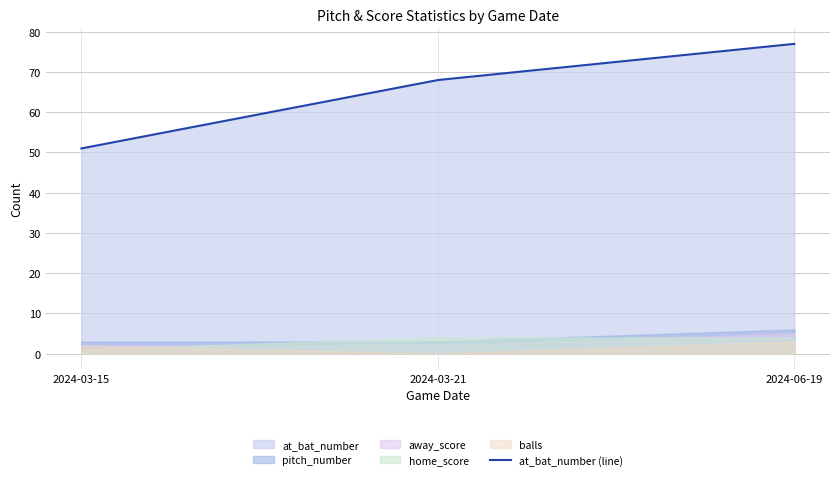

What is the greatest value displayed?

77